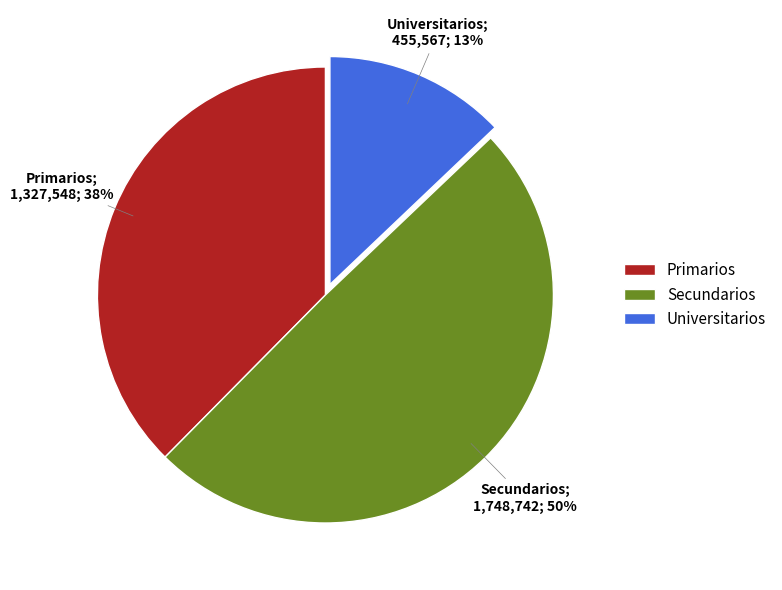

Rank the categories by value from highest to lowest.

Secundarios, Primarios, Universitarios